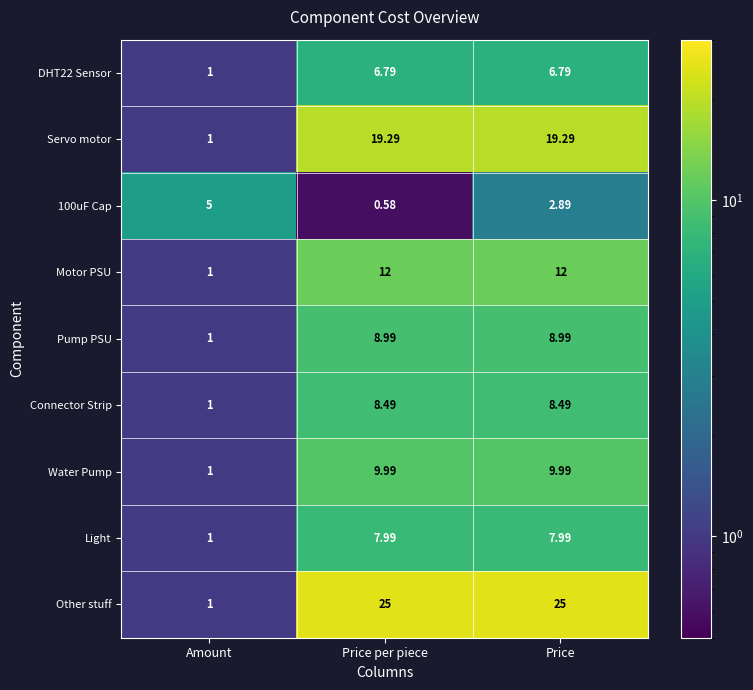

Between Amount and Price, which series saw the biggest shift?

Other stuff